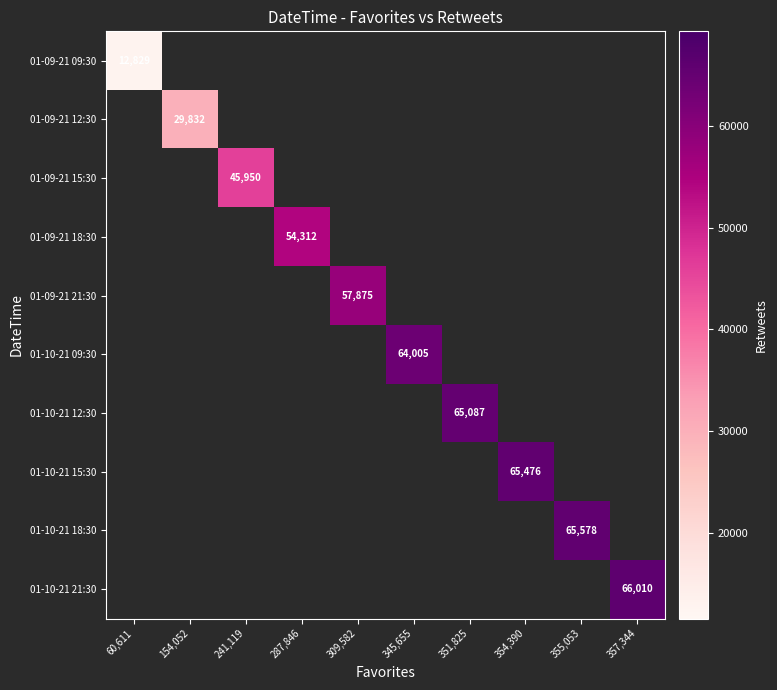

At which category does the chart reach its peak across all series?

357,344